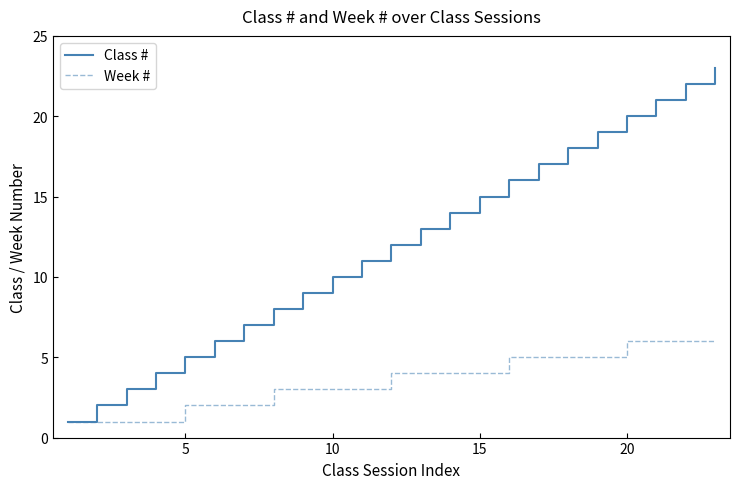

Rank the series by their average value, from highest to lowest.

Class #, Week #